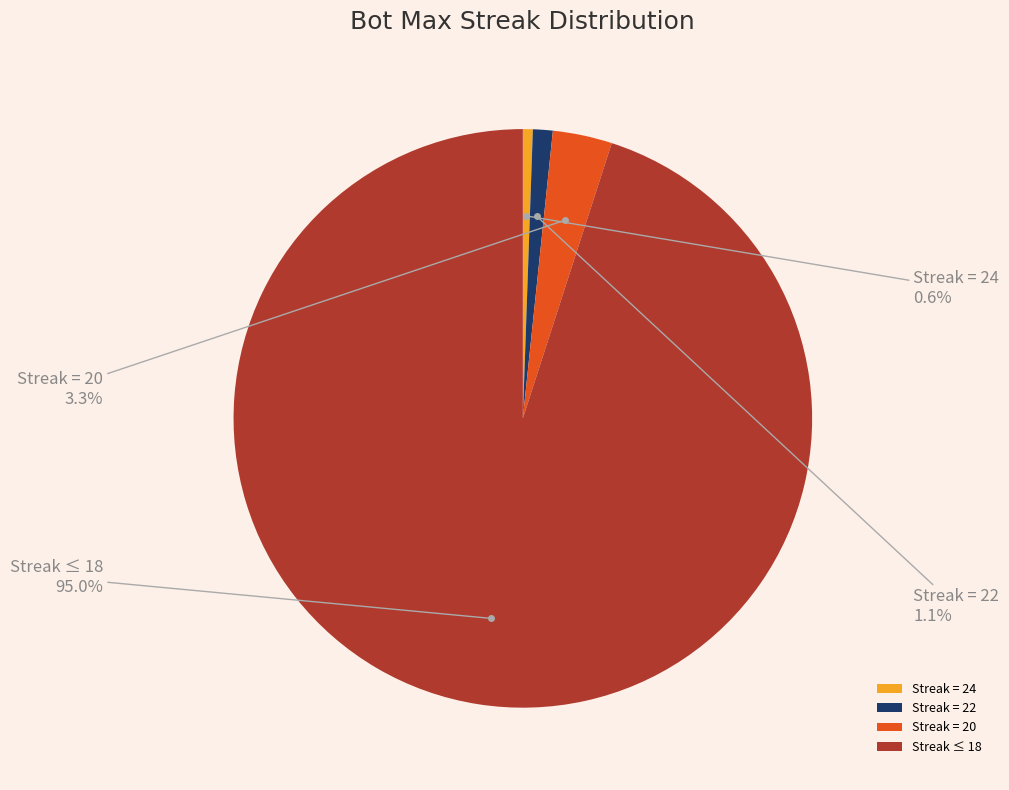

Is Streak = 22 the majority of the pie?

No